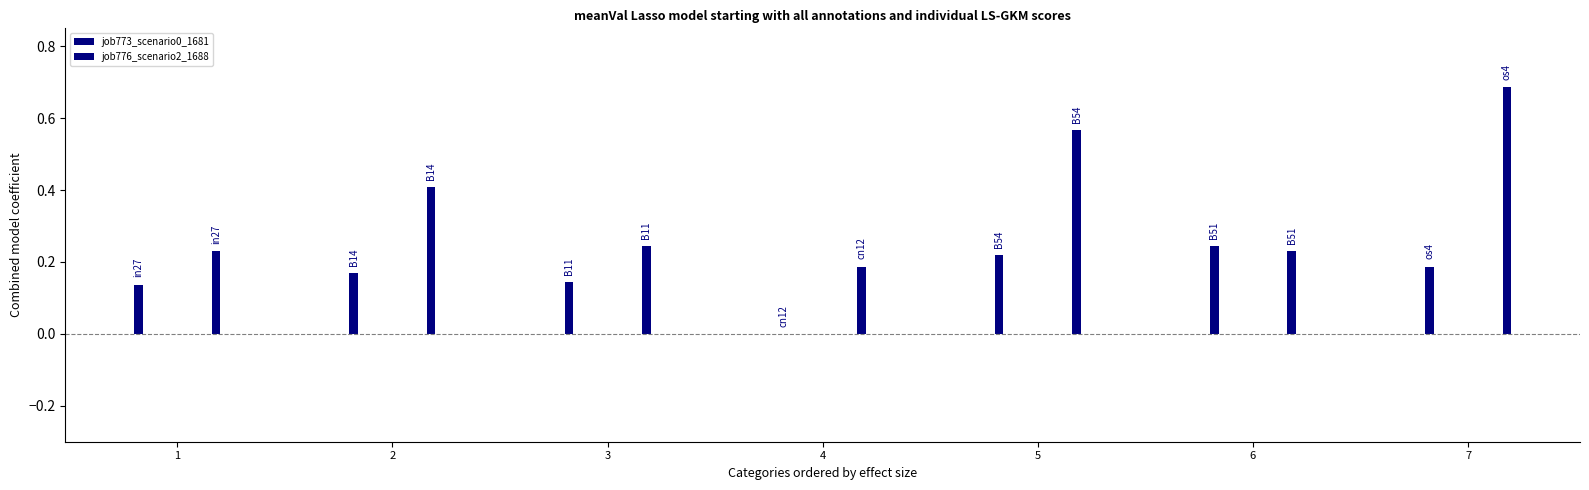

The job776_scenario2_1688 series shows 0.2 at in27. True or false?

True